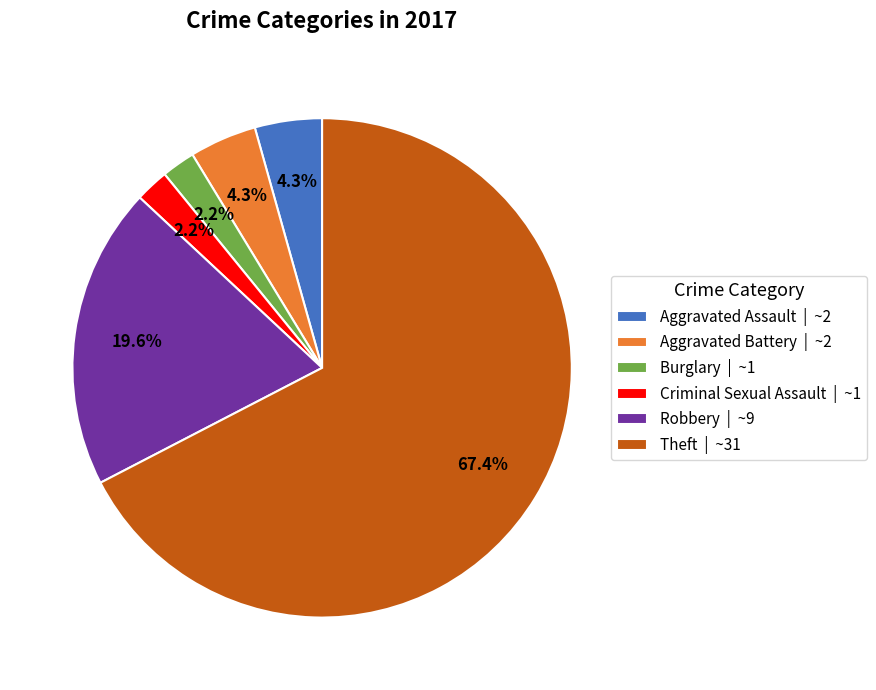

Which slice represents more than half of the pie?

Theft